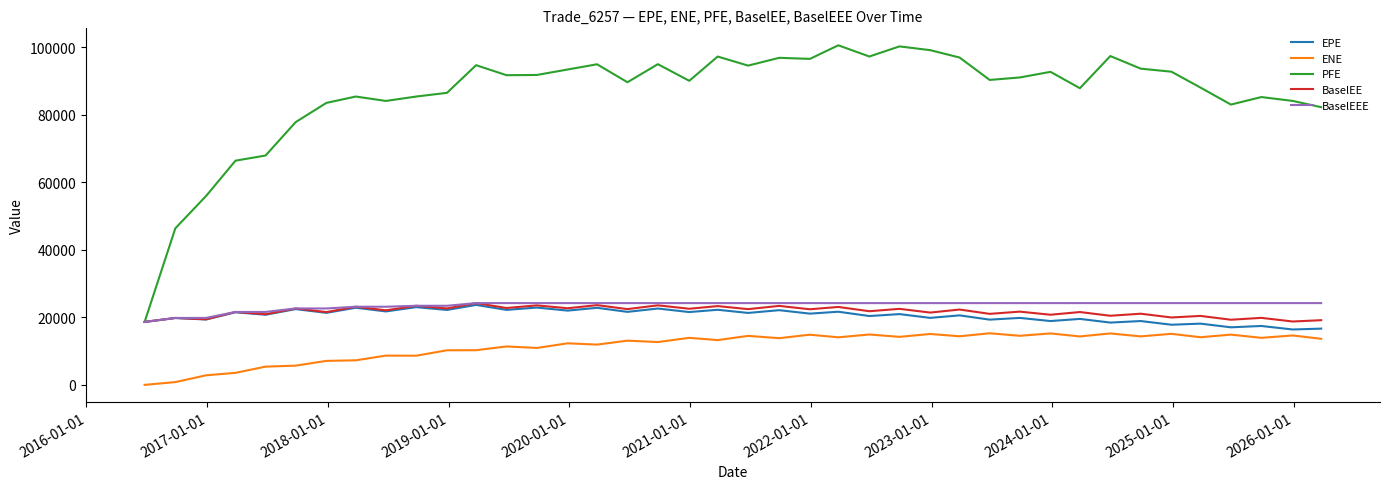

Which series has the widest spread of values?

PFE